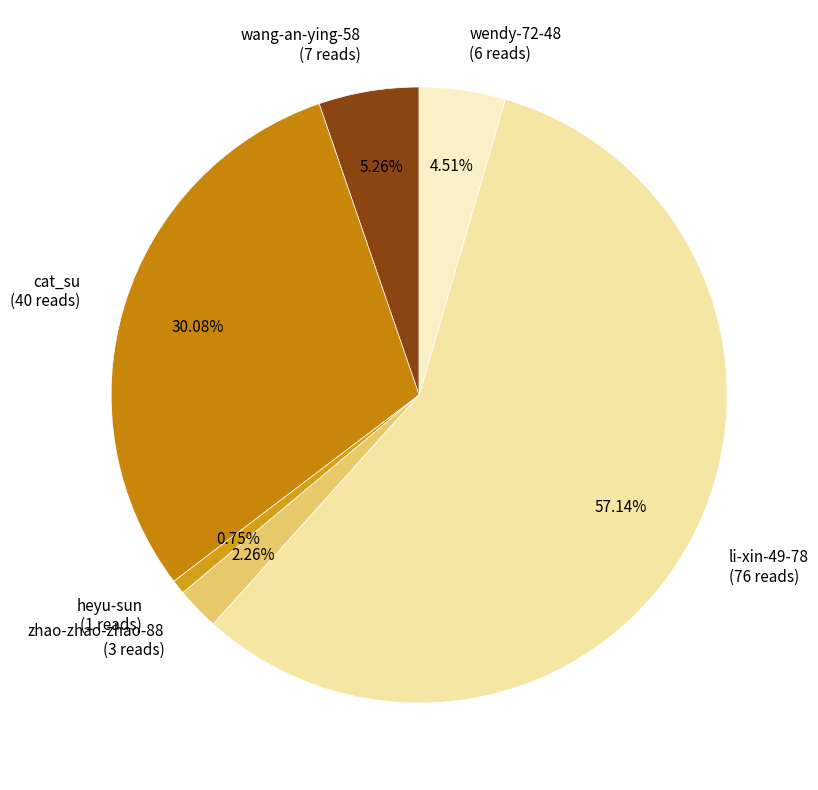

The wang-an-ying-58 slice represents 14% of the pie. True or false?

False